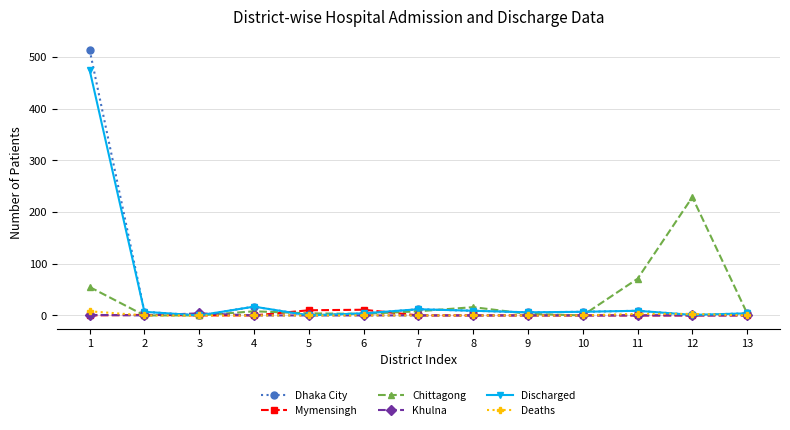

What is the greatest value displayed?

514